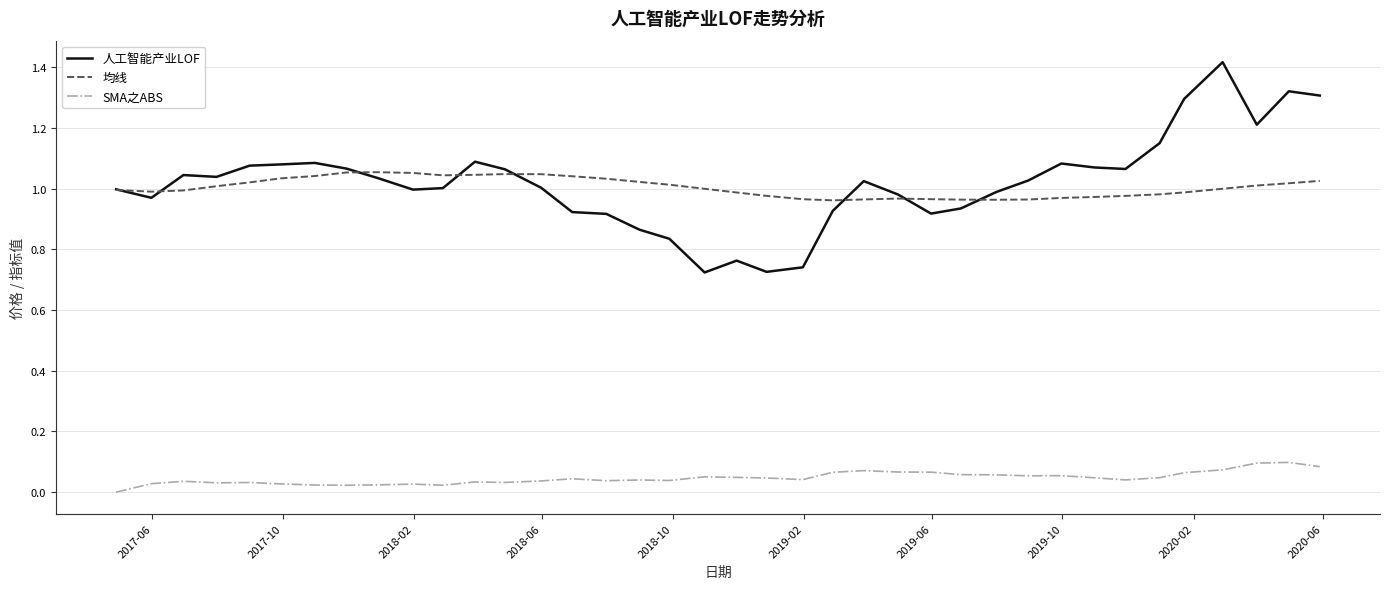

Which series has the widest spread of values?

人工智能产业LOF